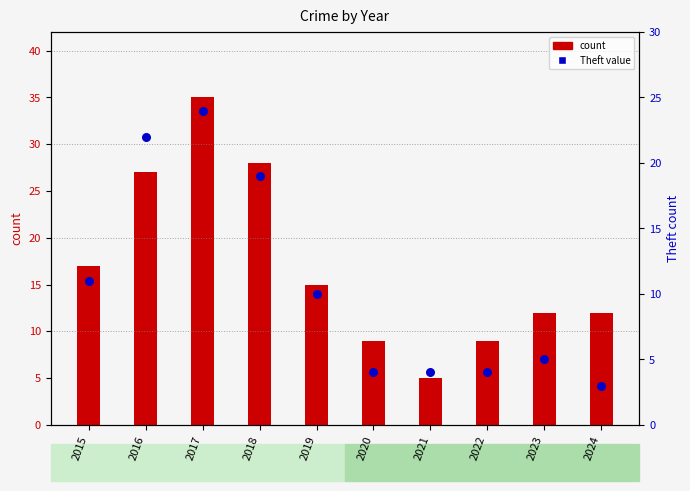

What is the total value across all series at 2024?

15